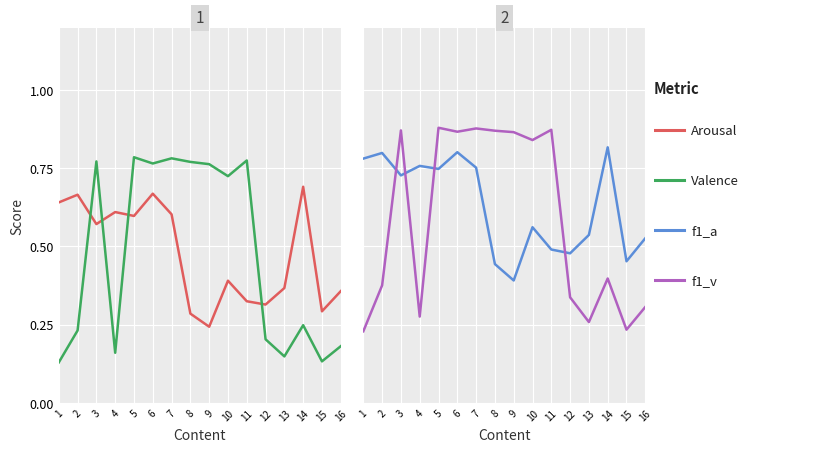

Which has a higher value, 11 or 9?

11